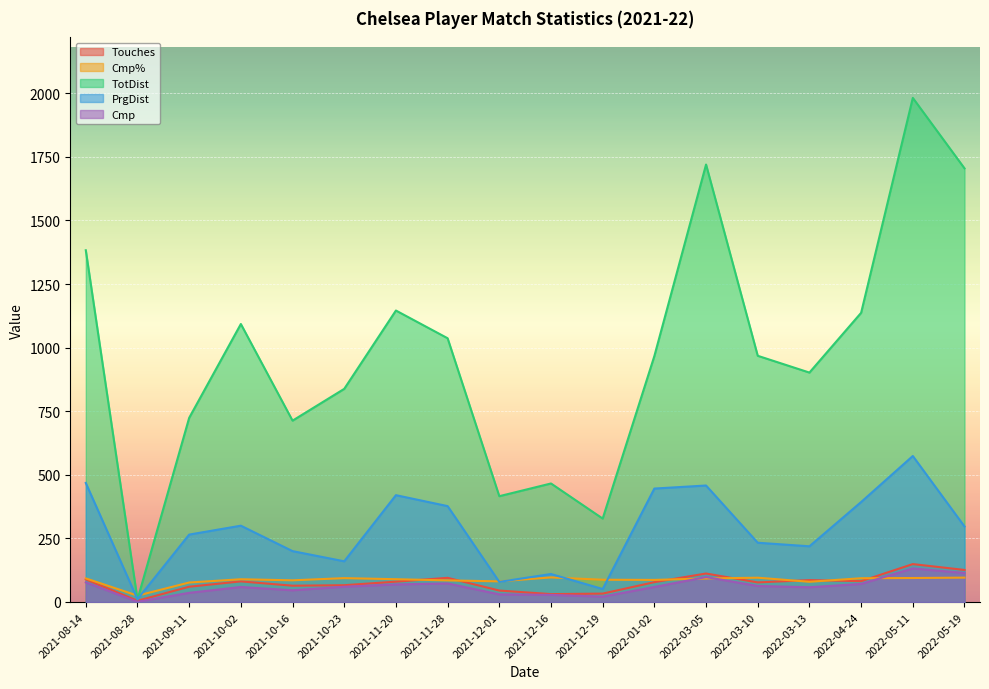

What is the difference between the maximum and minimum values in the Cmp series?

131.0